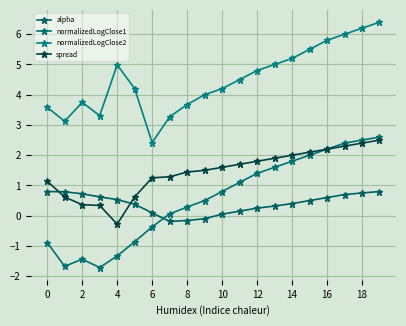

Which series ends up on top after the final intersection of alpha and normalizedLogClose1?

normalizedLogClose1